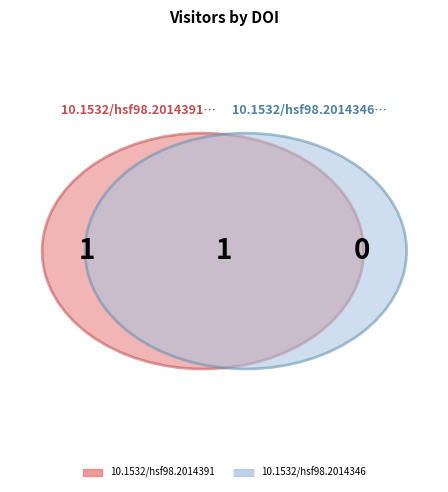

To the nearest percent, what is the average slice percentage?

50%